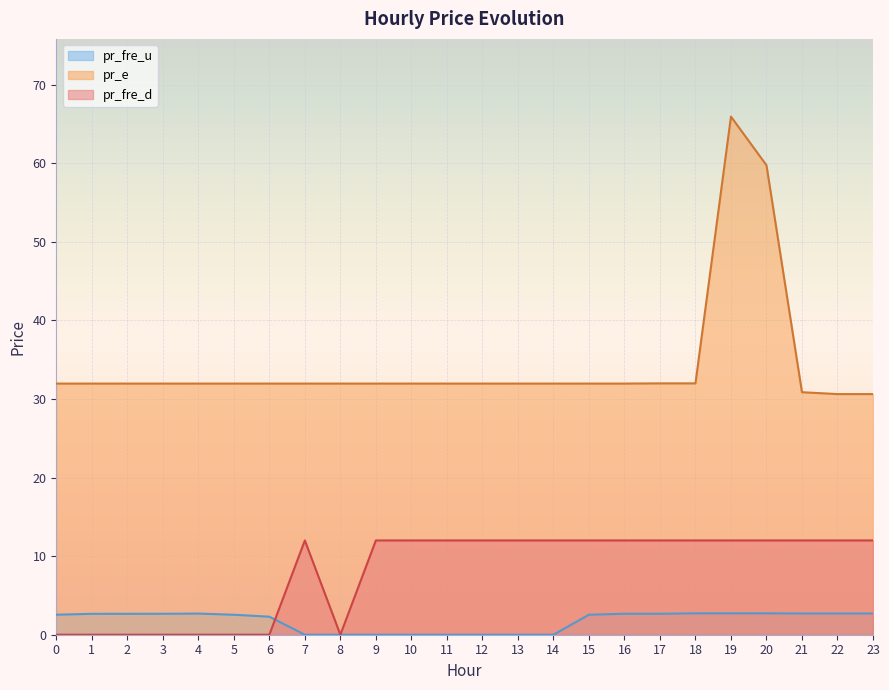

The value of pr_fre_u at 2 is 2.7. True or false?

True